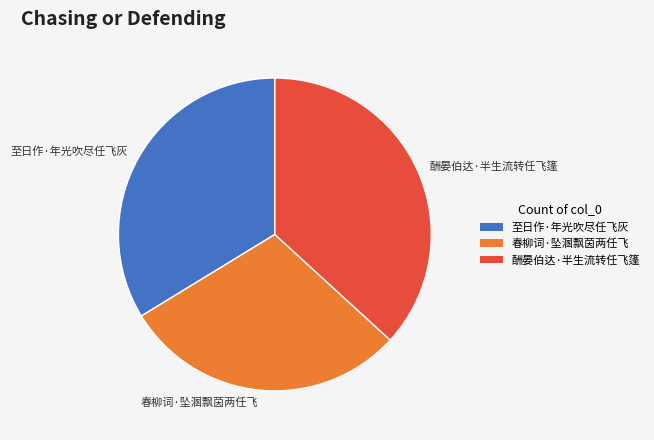

Is the sum of 春柳词·坠溷飘茵两任飞 and 酬晏伯达·半生流转任飞篷 greater than half?

Yes